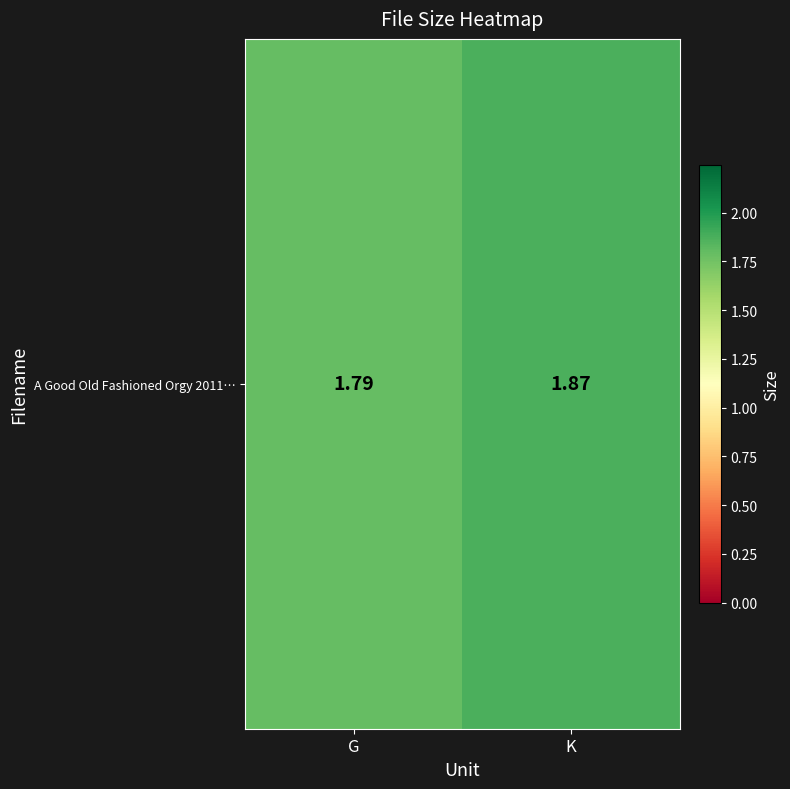

What is the difference between the maximum and minimum values?

0.1